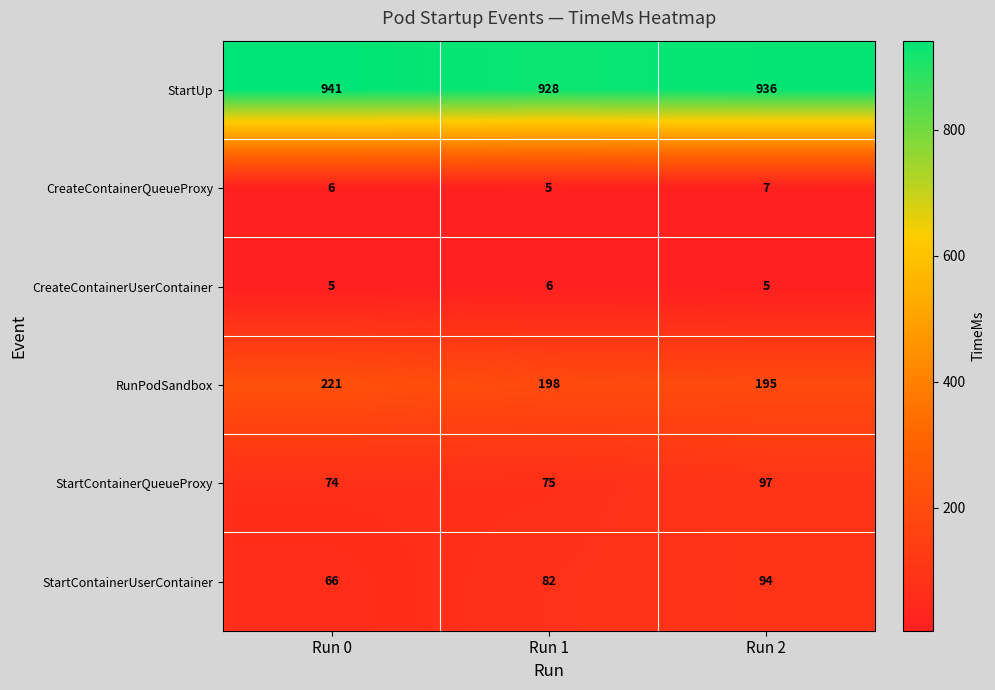

At Run 1, list the series in order from largest to smallest.

StartUp, RunPodSandbox, StartContainerUserContainer, StartContainerQueueProxy, CreateContainerUserContainer, CreateContainerQueueProxy